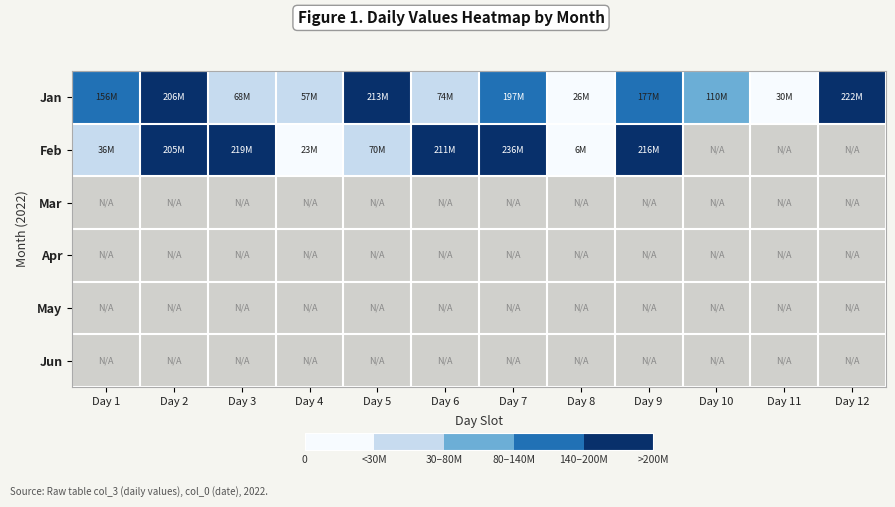

What is the difference between the highest and lowest values at Day 3?

151608296.0